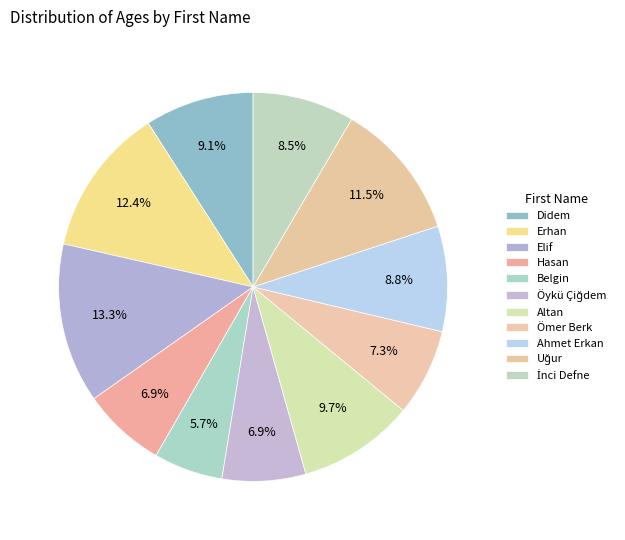

Which slice is the smallest?

Belgin